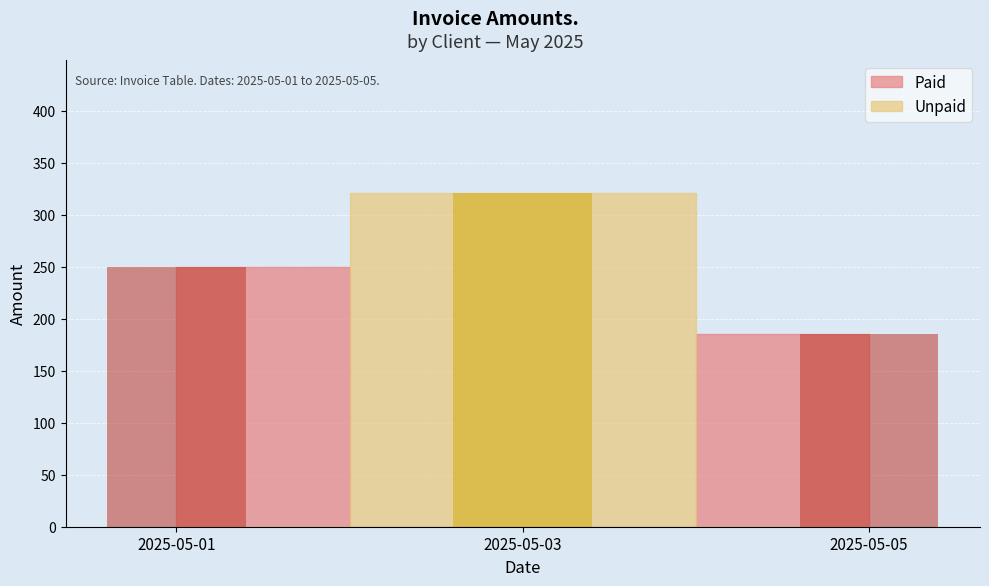

What is the change in value from 2025-05-03 to 2025-05-05?

-134.8